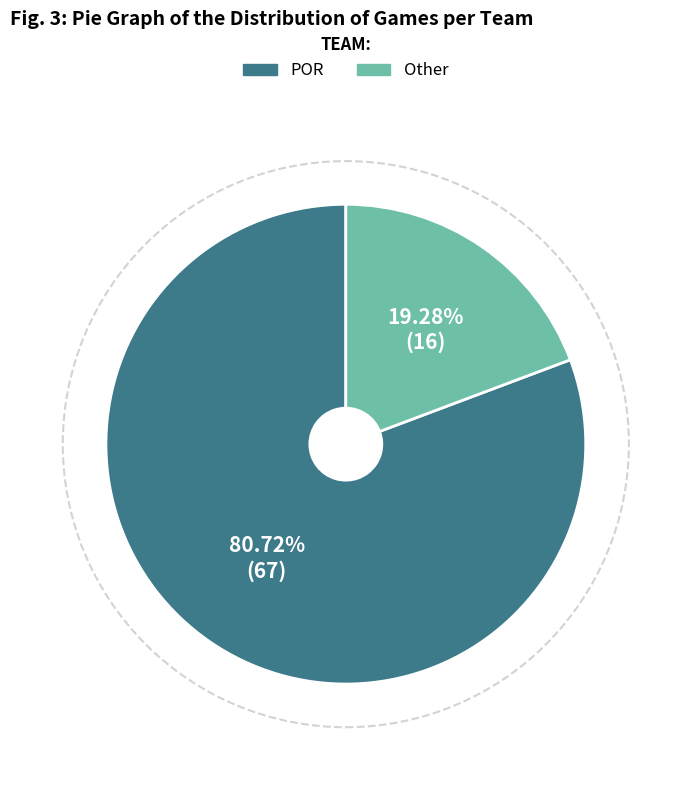

Is there a majority slice in this chart?

Yes